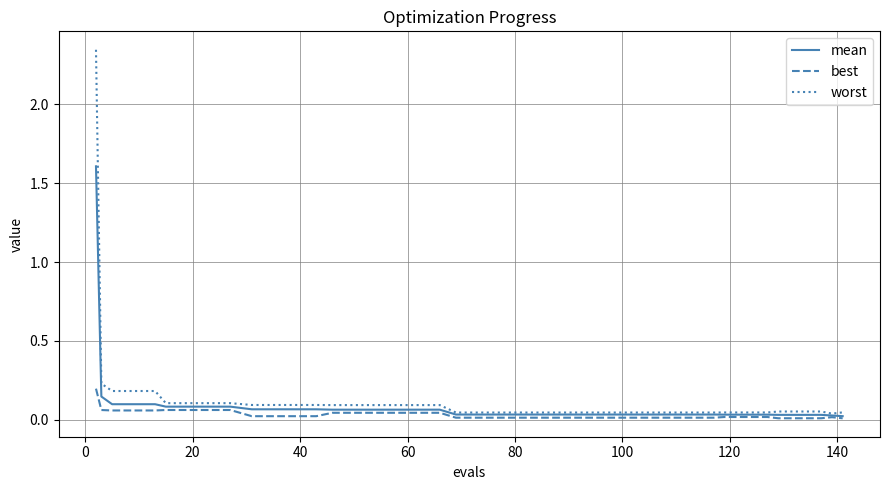

List the series in order of their overall mean, highest first.

worst, mean, best